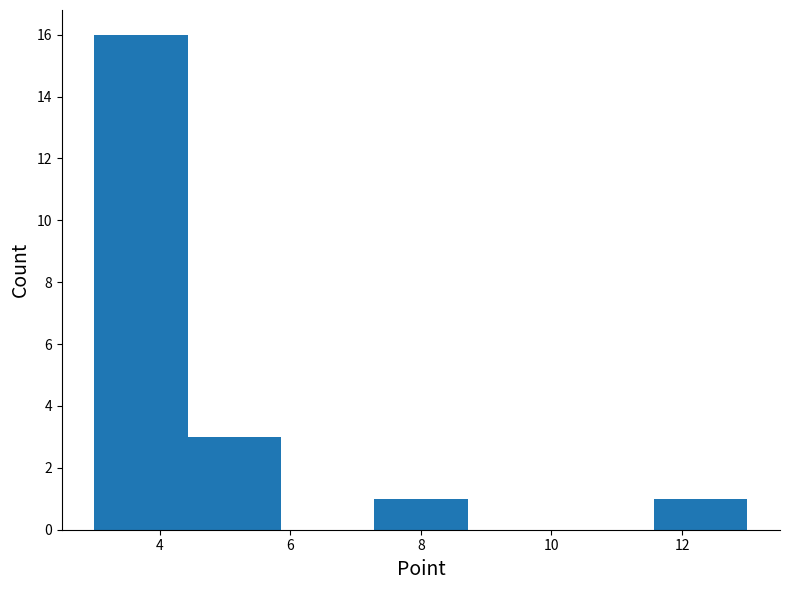

Reading left to right, transcribe this chart: for each bar, give the range it covers on the x-axis and its height. Neither the bar edges nor the heights are printed on the chart, so give them approximately, as read against the axes.

3.0 to 4.4: 16
4.4 to 5.8: 3
5.8 to 7.2: 0
7.2 to 8.8: 1
8.8 to 10.2: 0
10.2 to 11.6: 0
11.6 to 13.0: 1